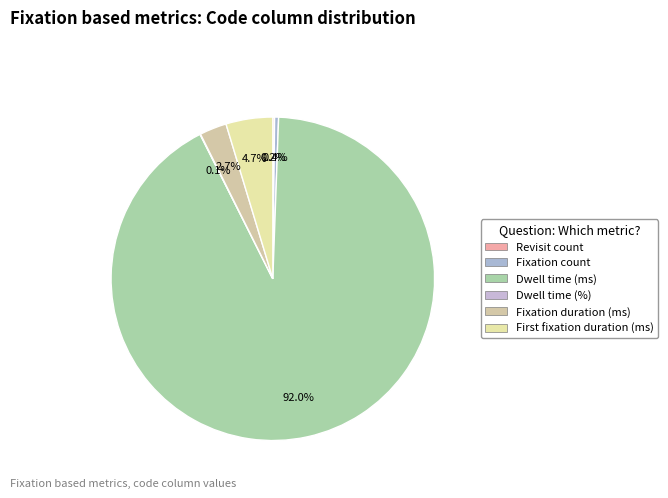

The Fixation duration (ms) slice represents 3% of the pie. True or false?

True